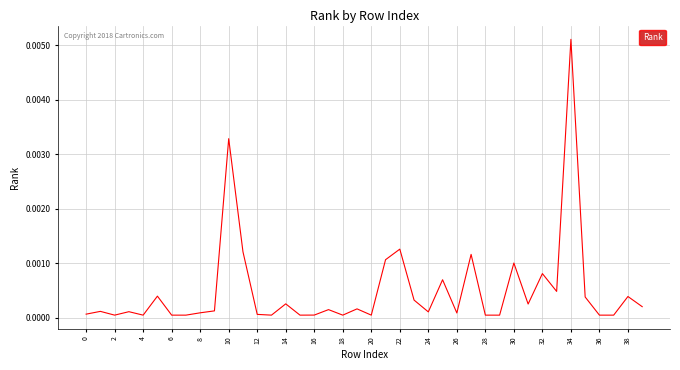

Which category has the highest value across all series?

34